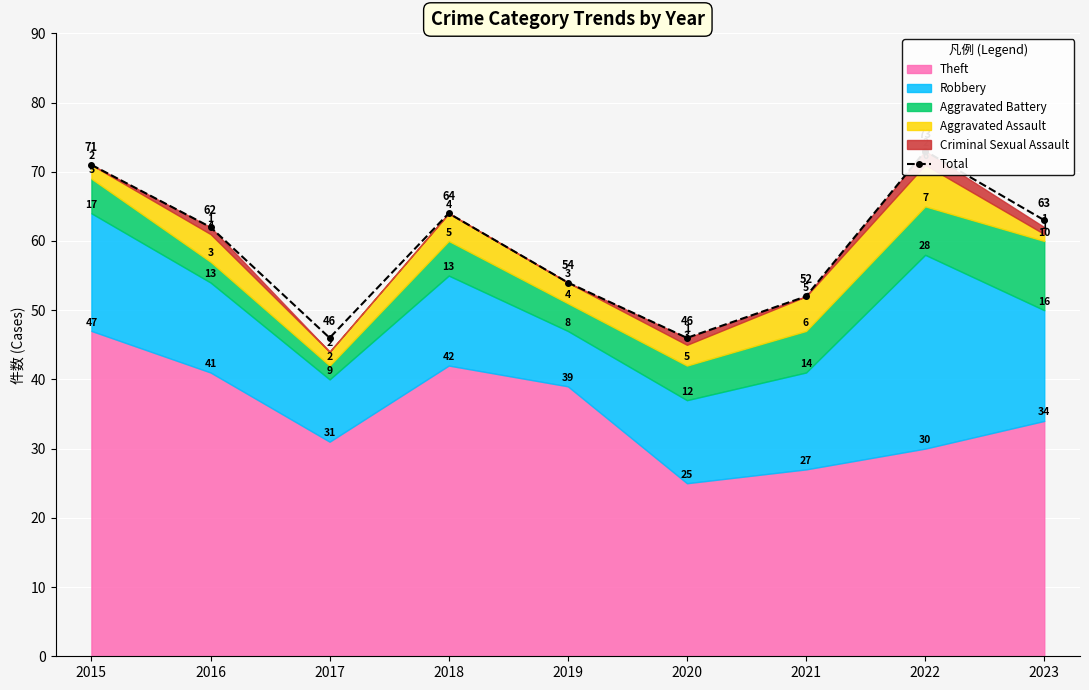

Reading left to right, transcribe all the data shown in this chart.

2015=71	2016=62	2017=46	2018=64	2019=54	2020=46	2021=52	2022=73	2023=63